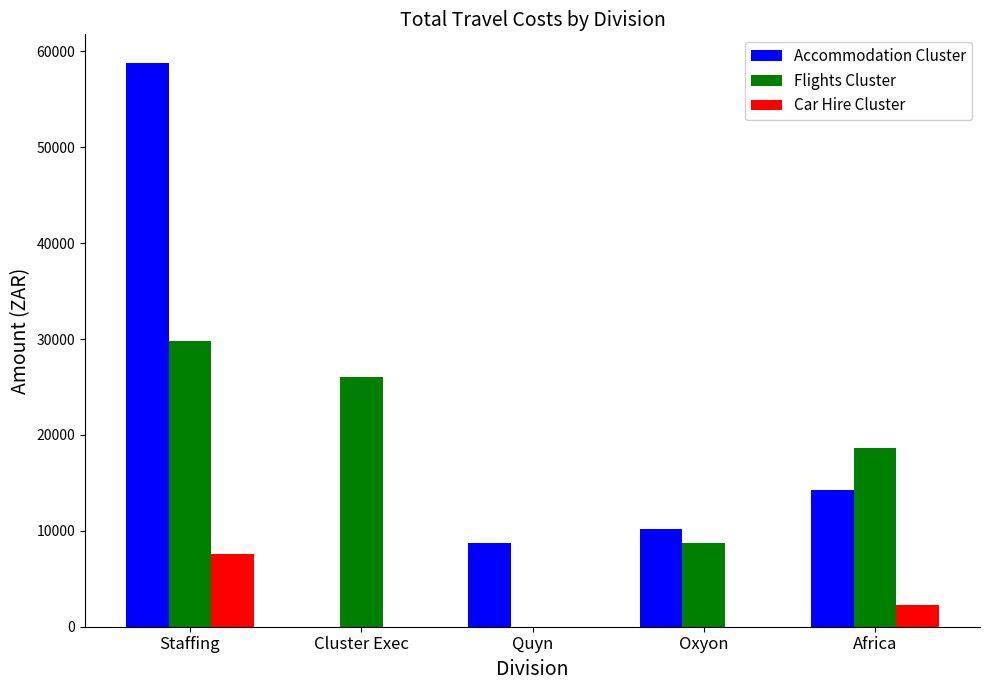

The value of Car Hire Cluster at Oxyon is -5296.6. True or false?

False